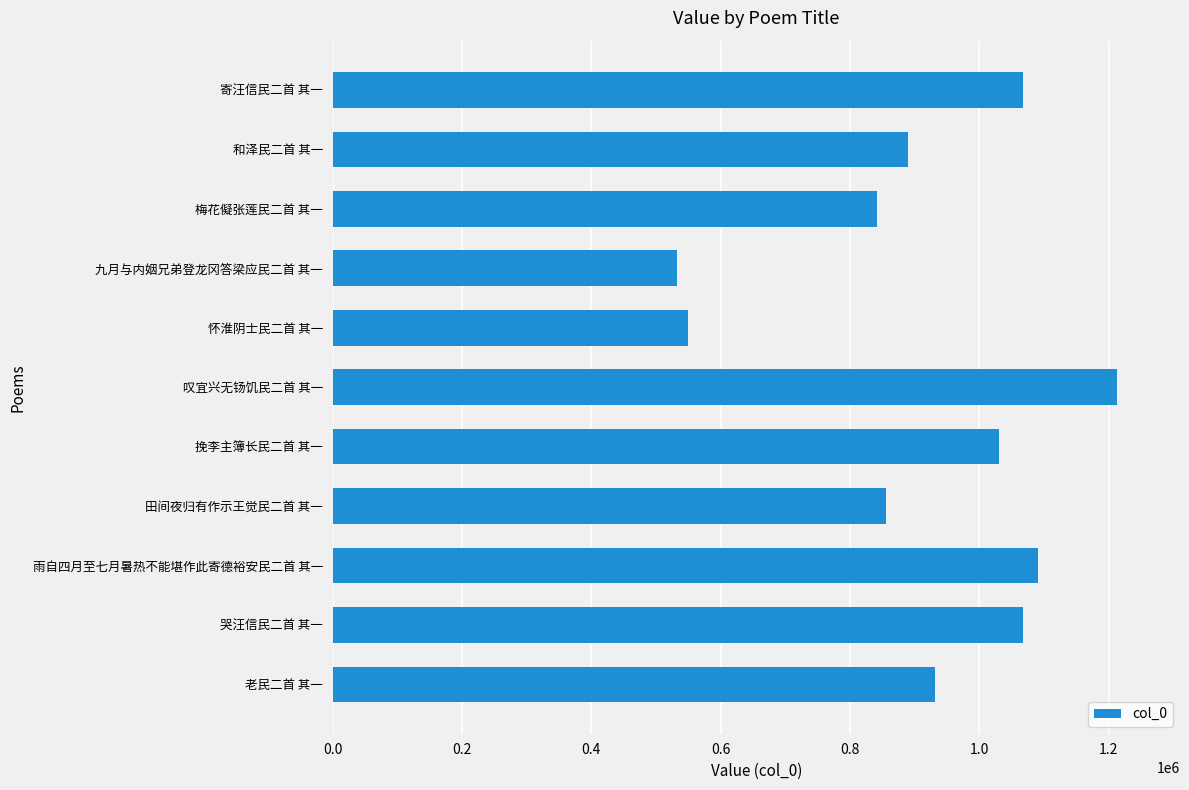

How many series are shown in this chart?

1